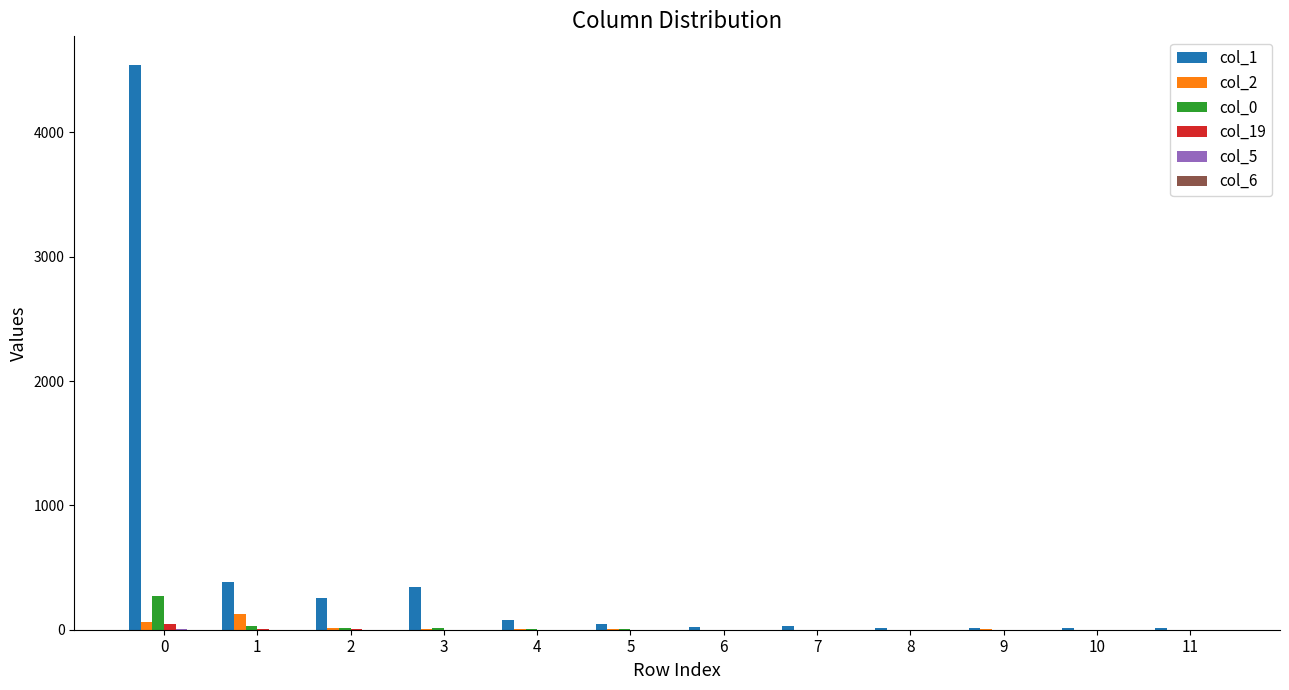

The value of col_1 at 3 is 545. True or false?

False